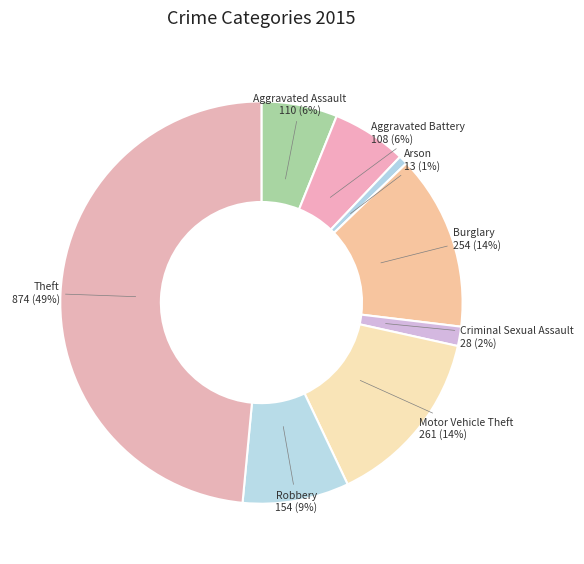

Combined, do Burglary and Robbery account for over 50%?

No